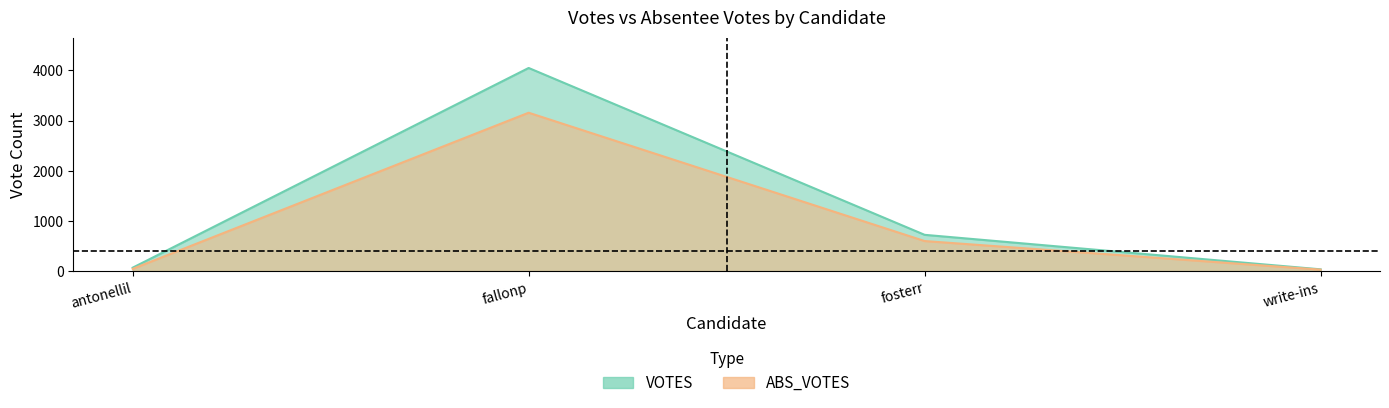

Count the write-ins values in the range 29 to 35.

2